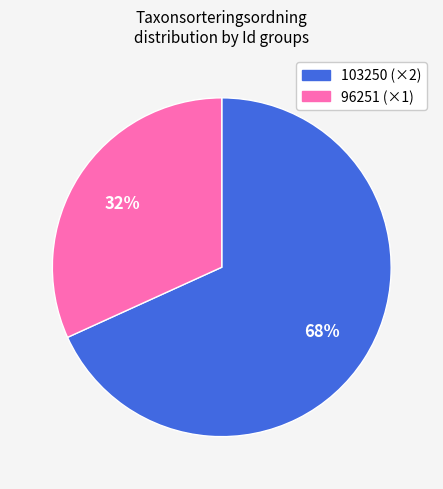

Is there a majority slice in this chart?

Yes